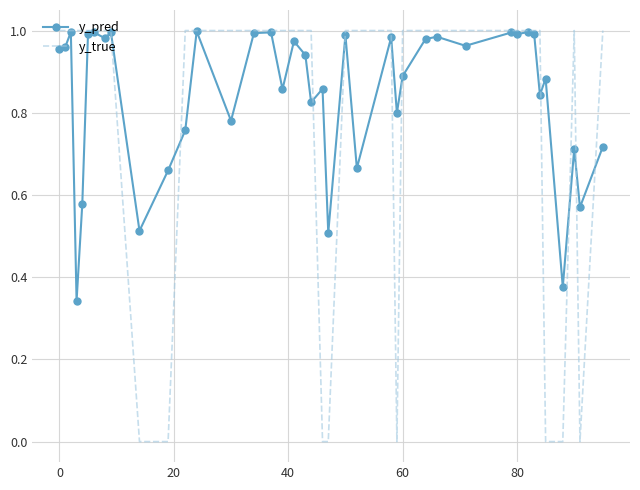

Which series has the widest spread of values?

y_true